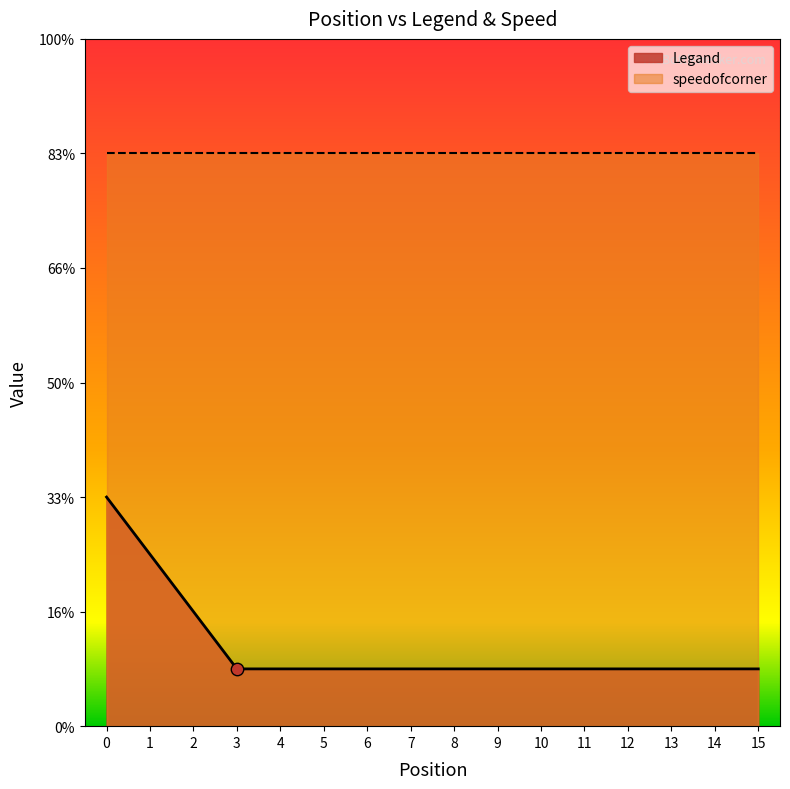

Between 3 and 12, which is larger?

3